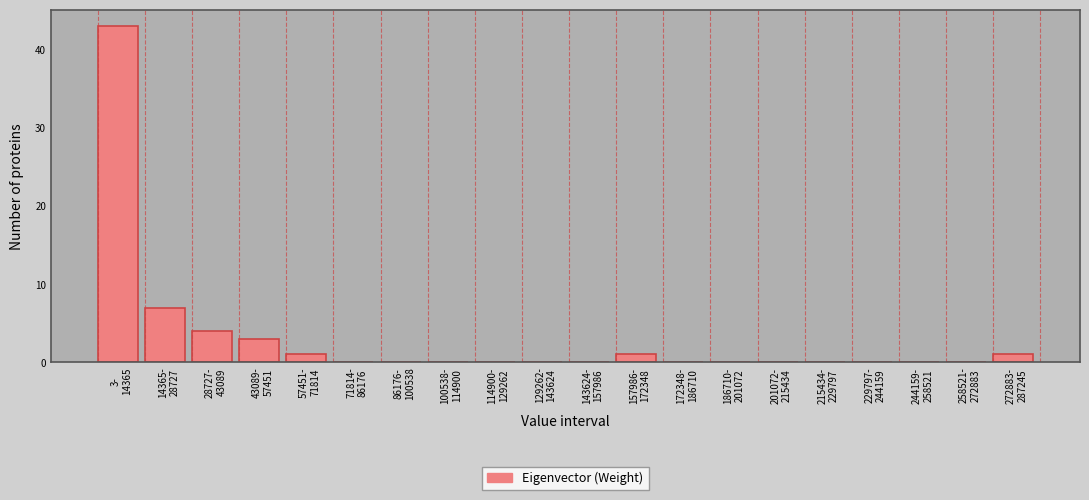

What is the sum of all values?

60